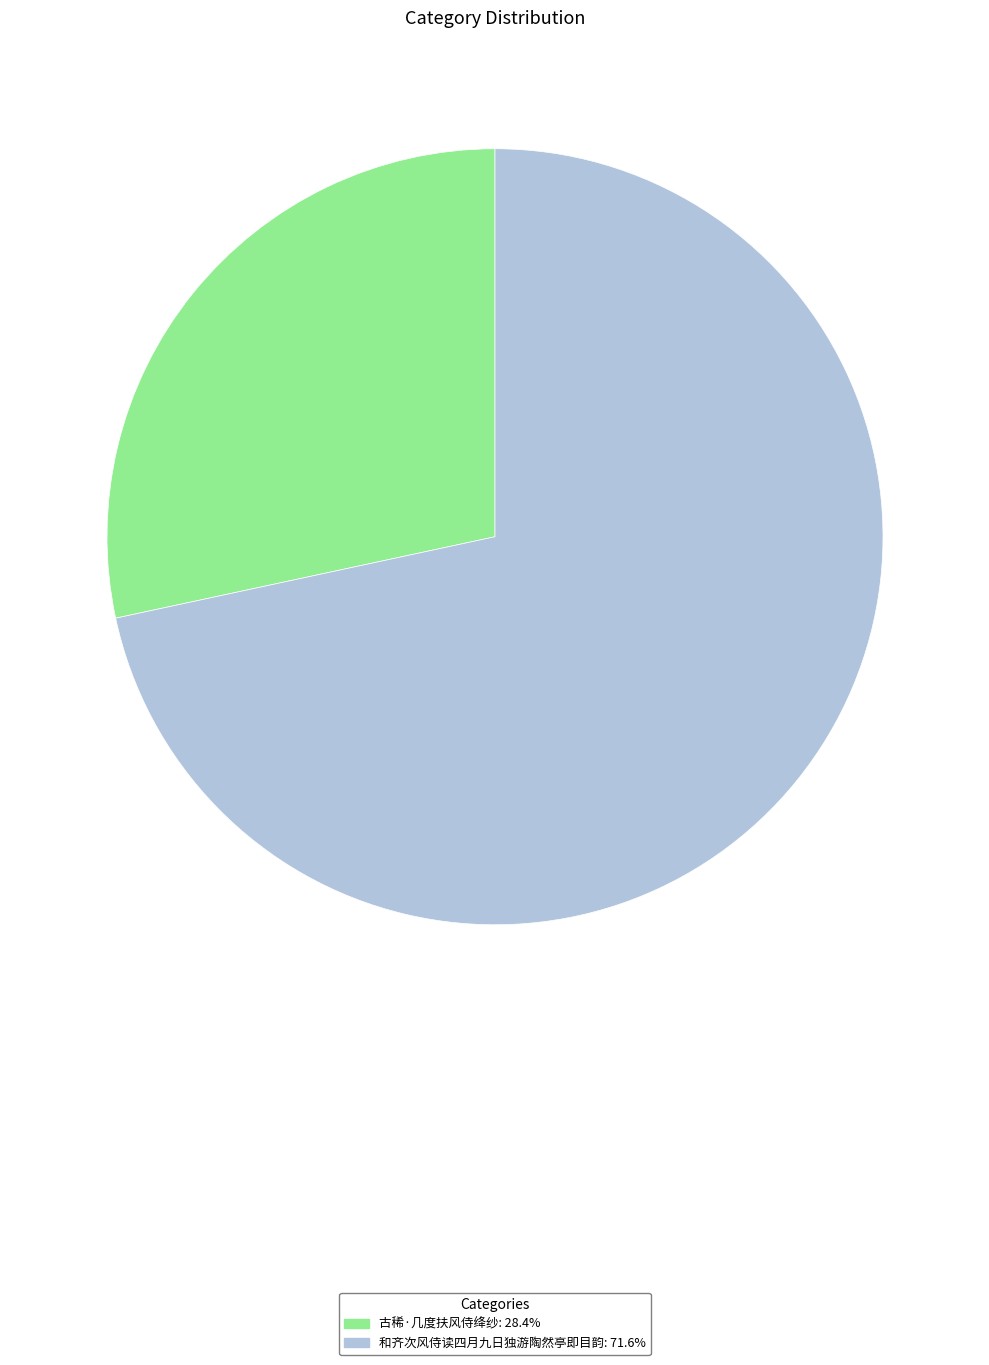

Between 和齐次风侍读四月九日独游陶然亭即目韵 and 古稀·几度扶风侍绛纱, which is larger?

和齐次风侍读四月九日独游陶然亭即目韵